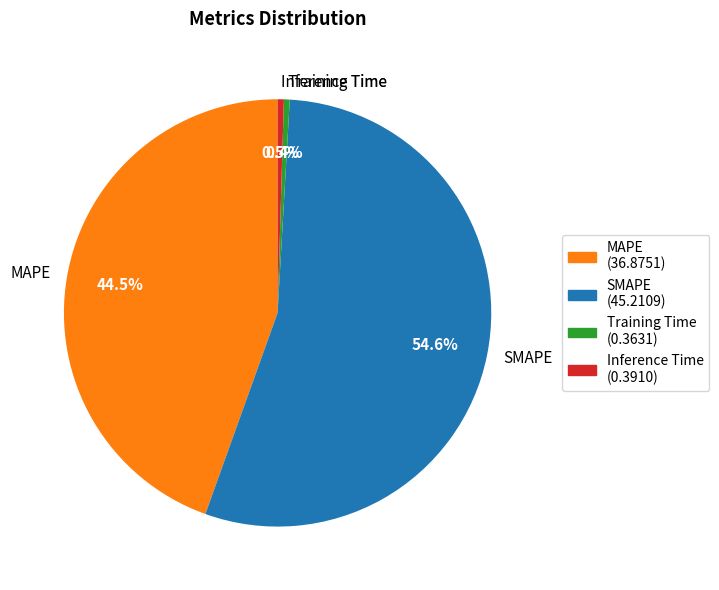

Is there any slice that represents more than half of the pie?

Yes